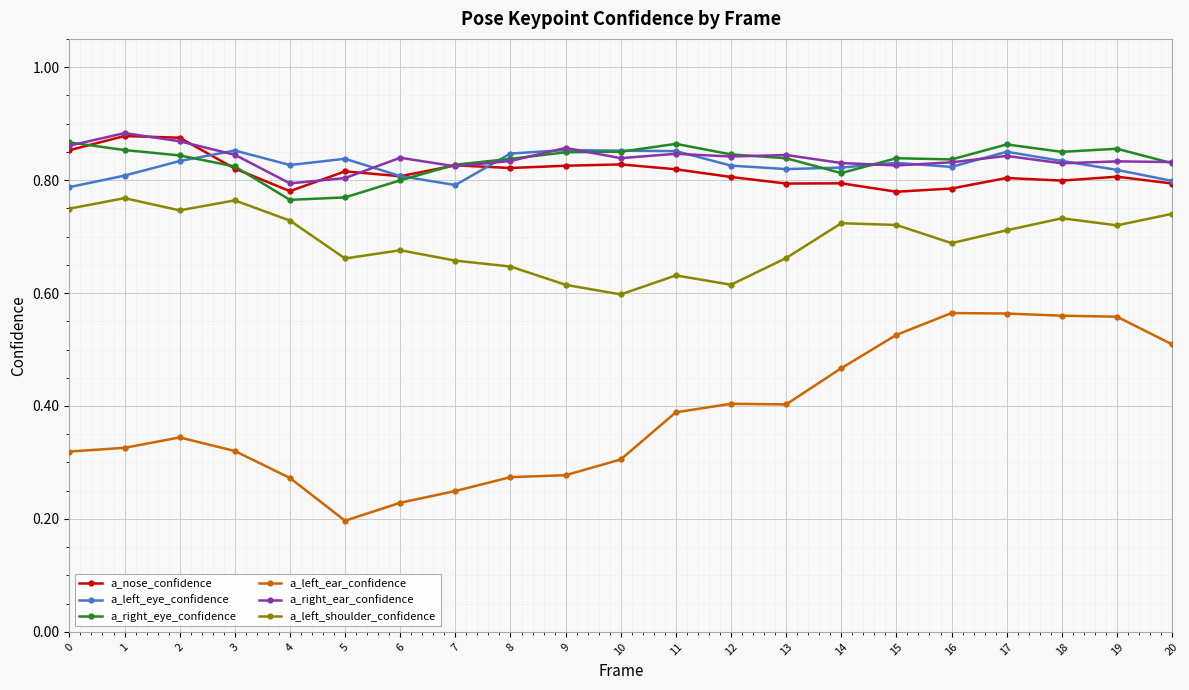

What is the difference between the second highest and minimum values in the a_nose_confidence series?

0.1